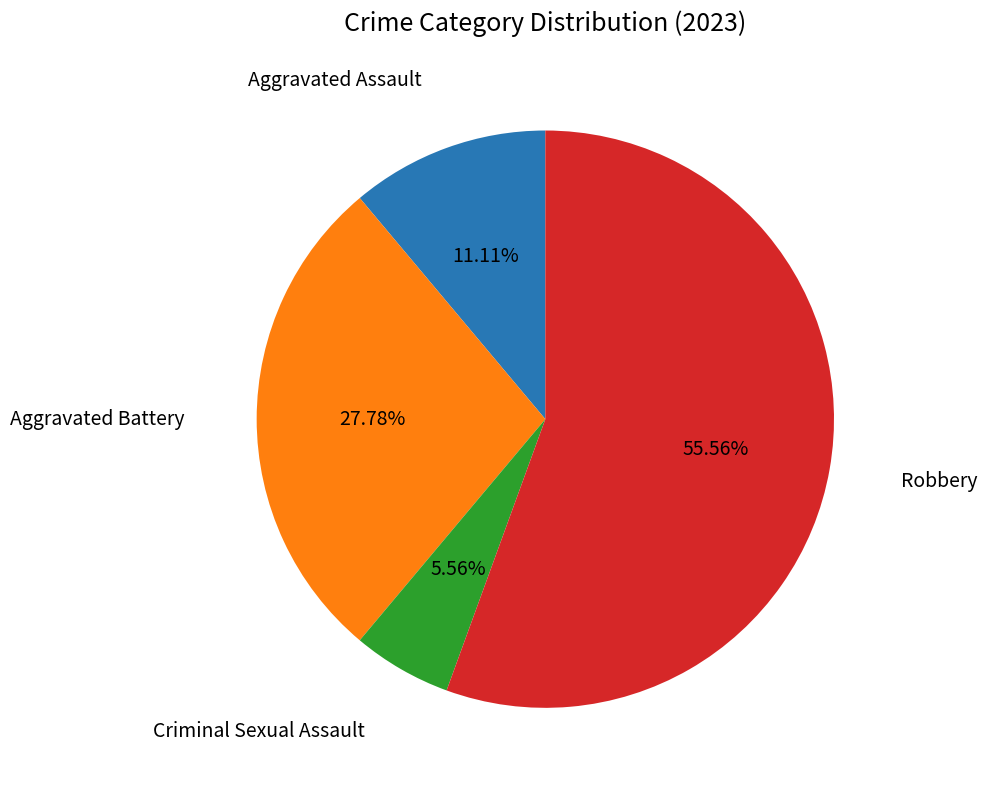

Which slice is the smallest?

Criminal Sexual Assault